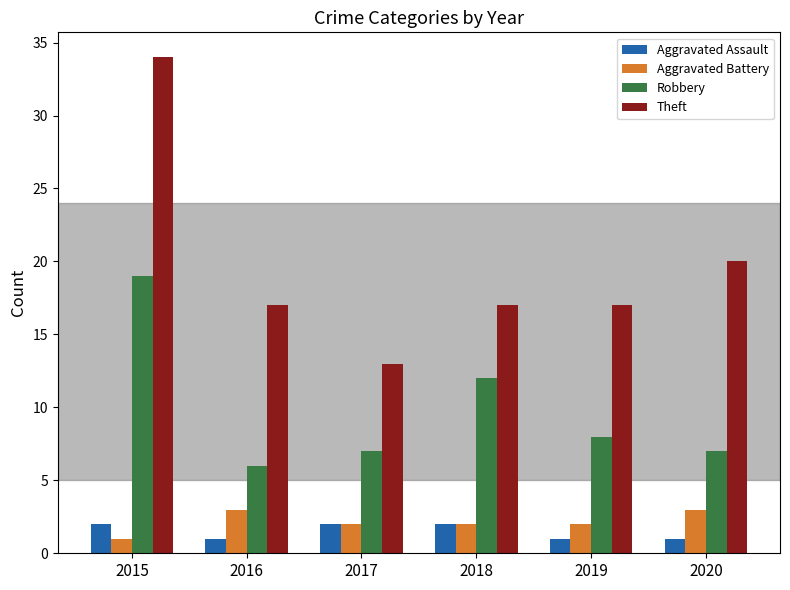

True or false: Robbery has a value of 9 at 2015.

False